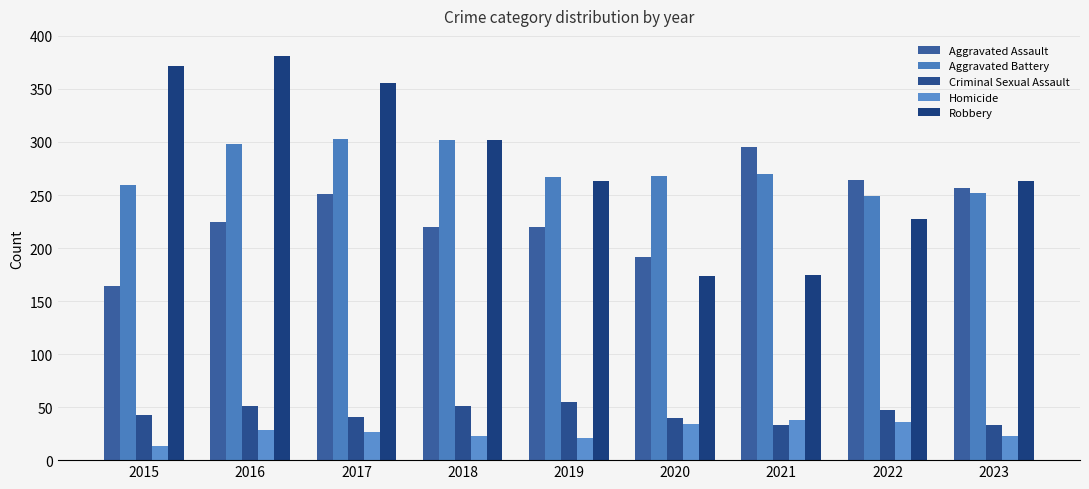

What is the sum of the Robbery values at 2018 and 2017?

658